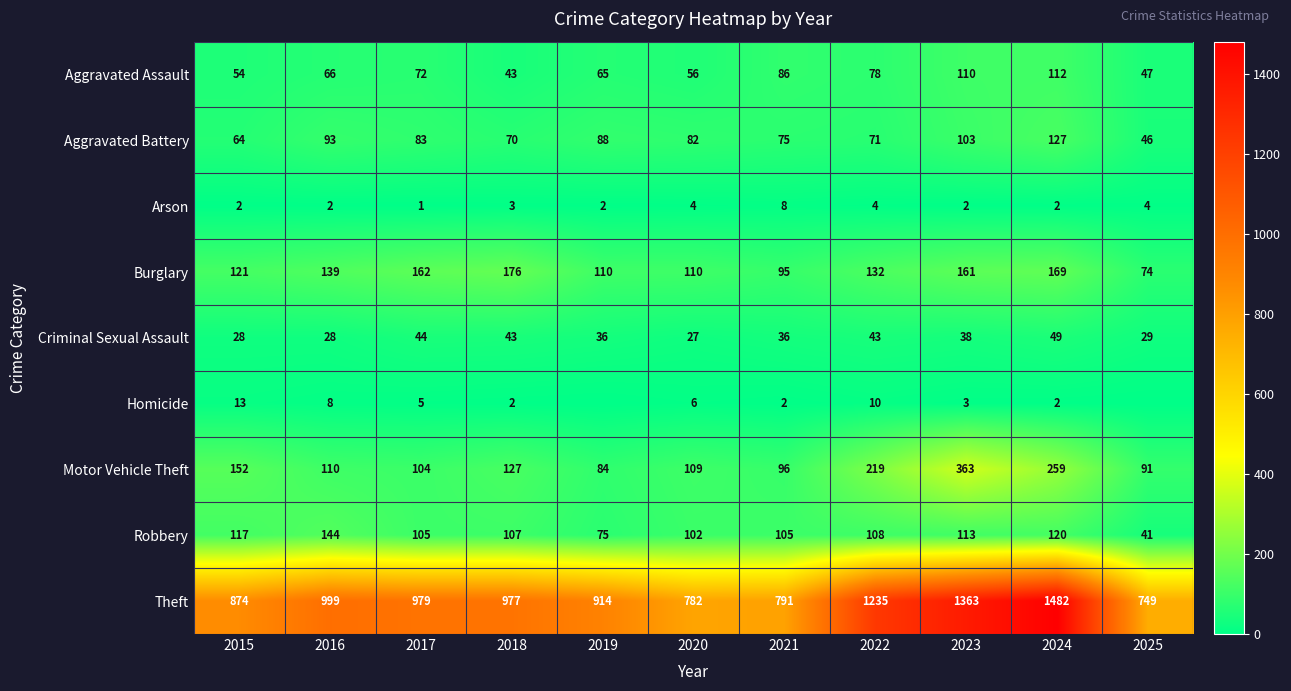

Is the value of Burglary at 2022 greater than the value of Aggravated Assault at 2015?

Yes